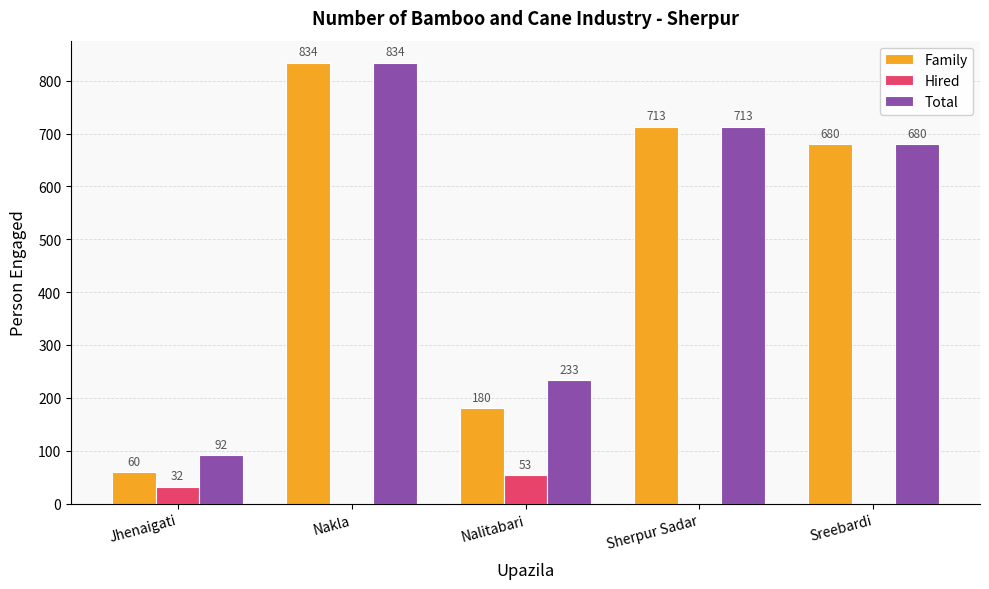

What is the sum of all Total values?

2552